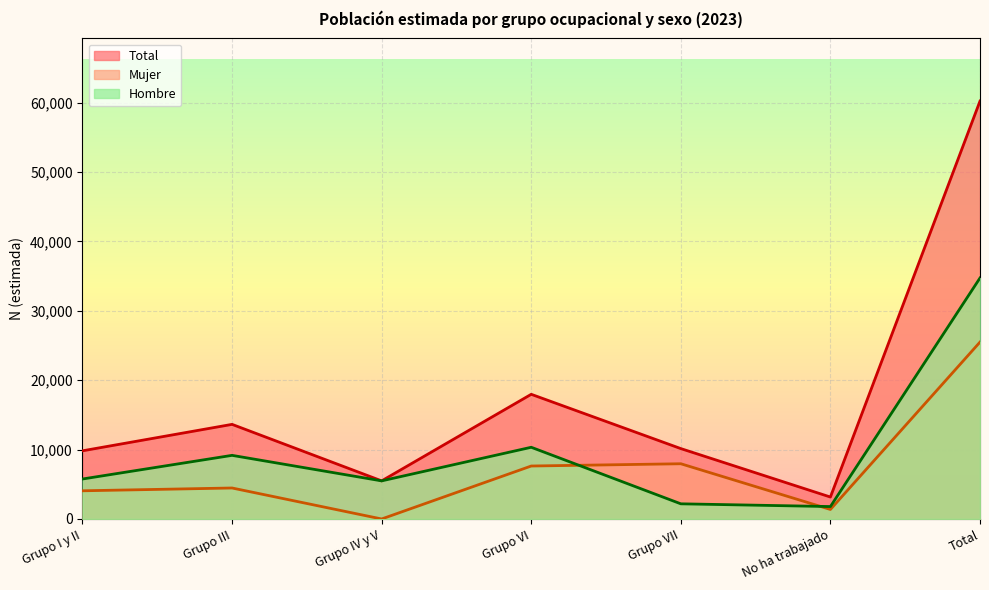

At which category does the chart reach its peak across all series?

Total